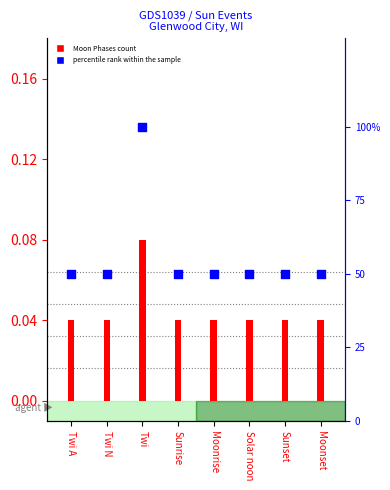

What is the total value across all series at Sunset?

50